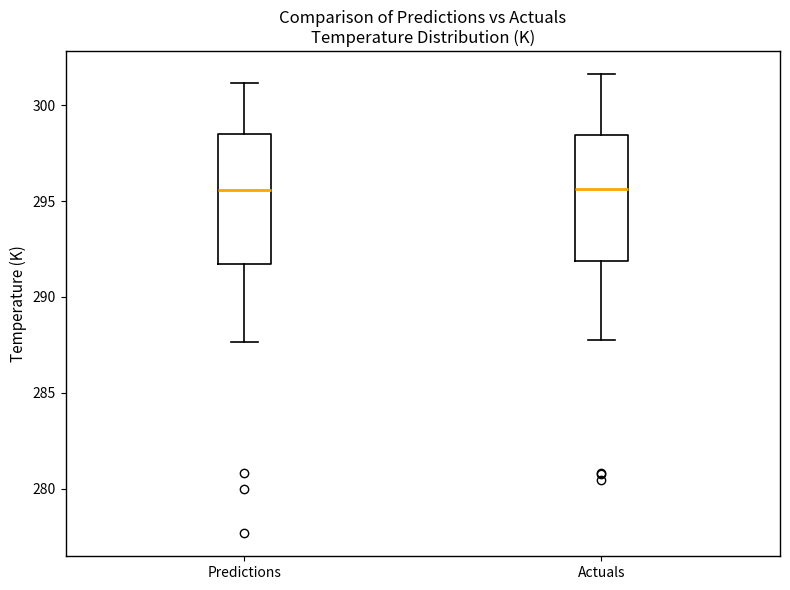

Reading left to right, transcribe this box plot: for each box, give where its median line is, the range the box spans, and where its two whiskers end, as read against the y-axis. The values are not printed on the chart, so give them approximately, as read against the axis.

Predictions: median 295.5, box 291.5 to 298.5, whiskers 287.5 to 301.0
Actuals: median 295.5, box 292.0 to 298.5, whiskers 288.0 to 301.5